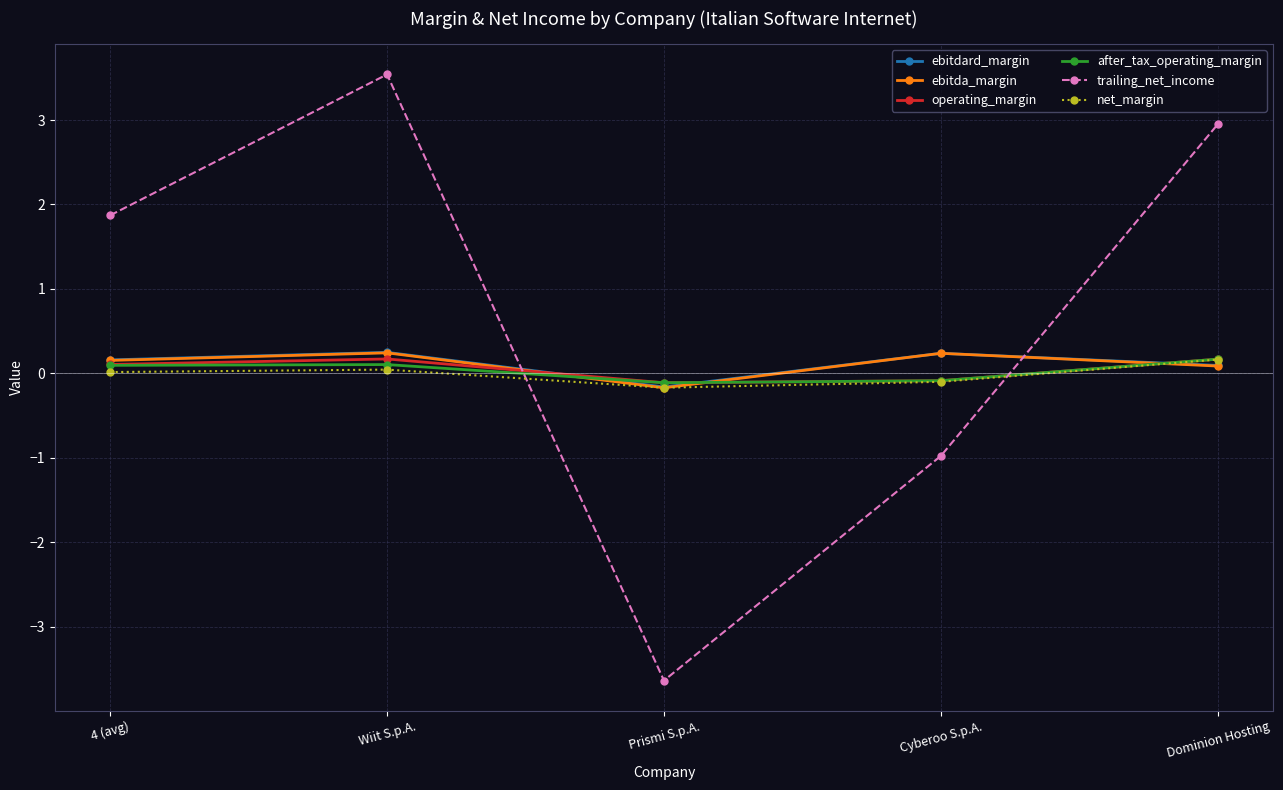

What is the value of the ebitdard_margin point at the 1st from the left?

0.2